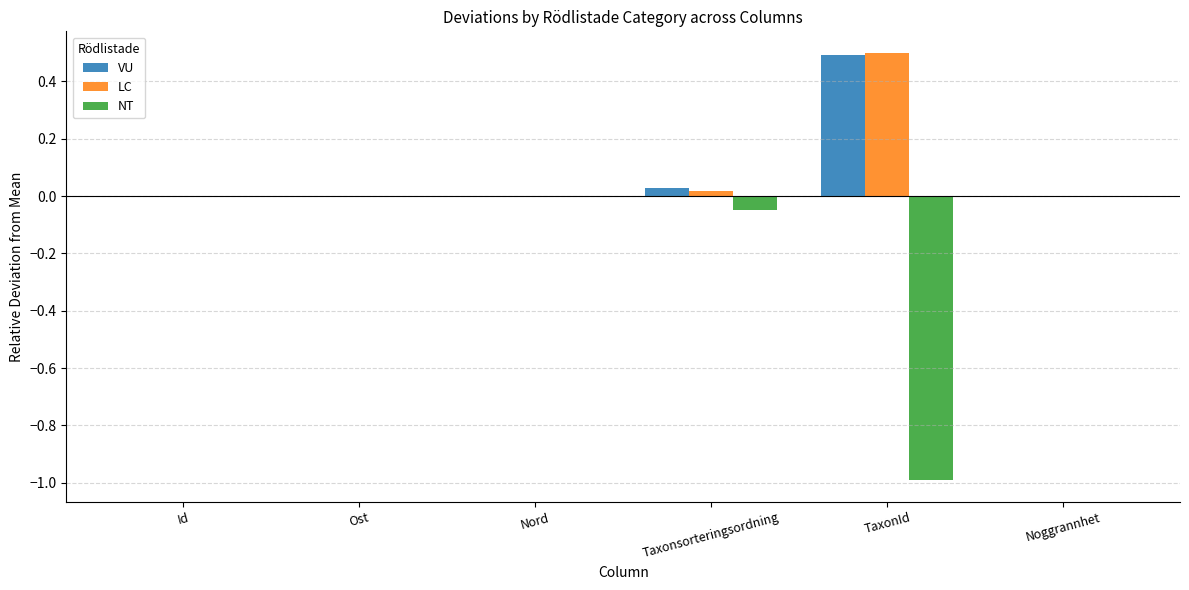

Are the bars grouped side by side (vs. stacked)?

Yes